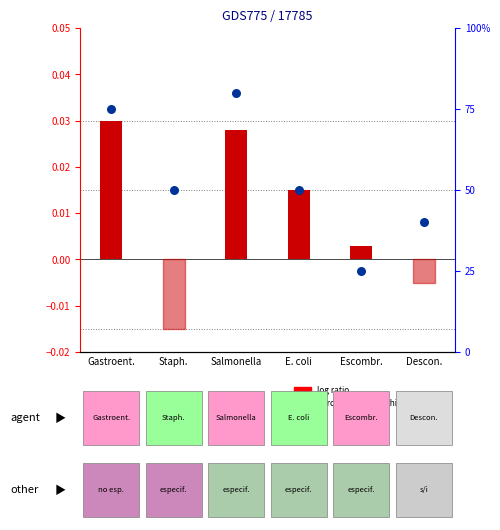

Which series contains the highest Y value?

percentile rank within the sample